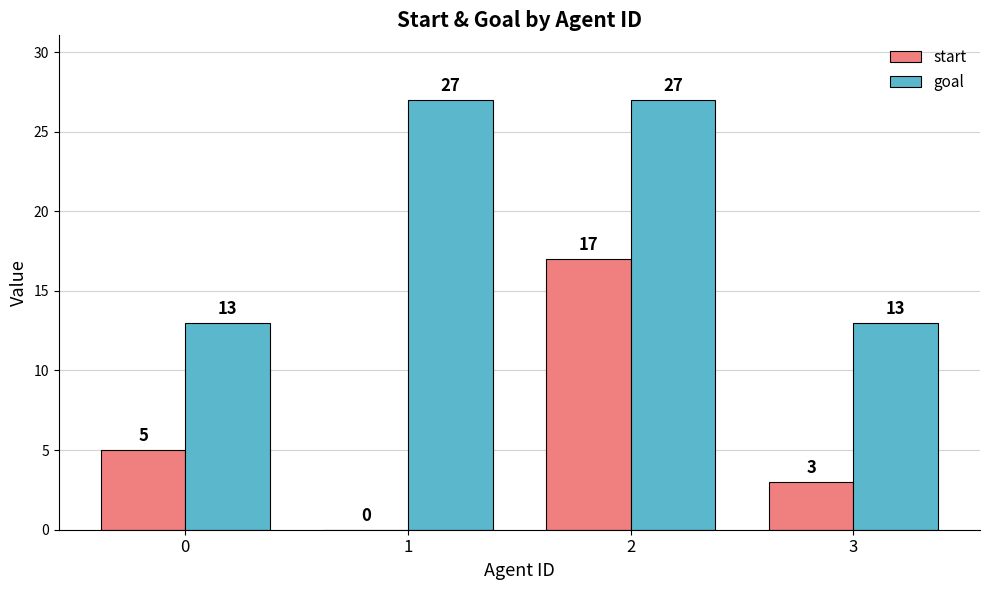

What is the sum of the start values at 1 and 3?

3